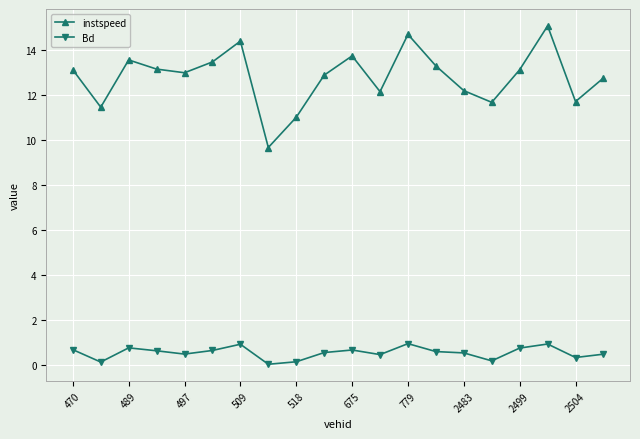

What is the difference between the maximum and minimum values in the instspeed series?

5.4